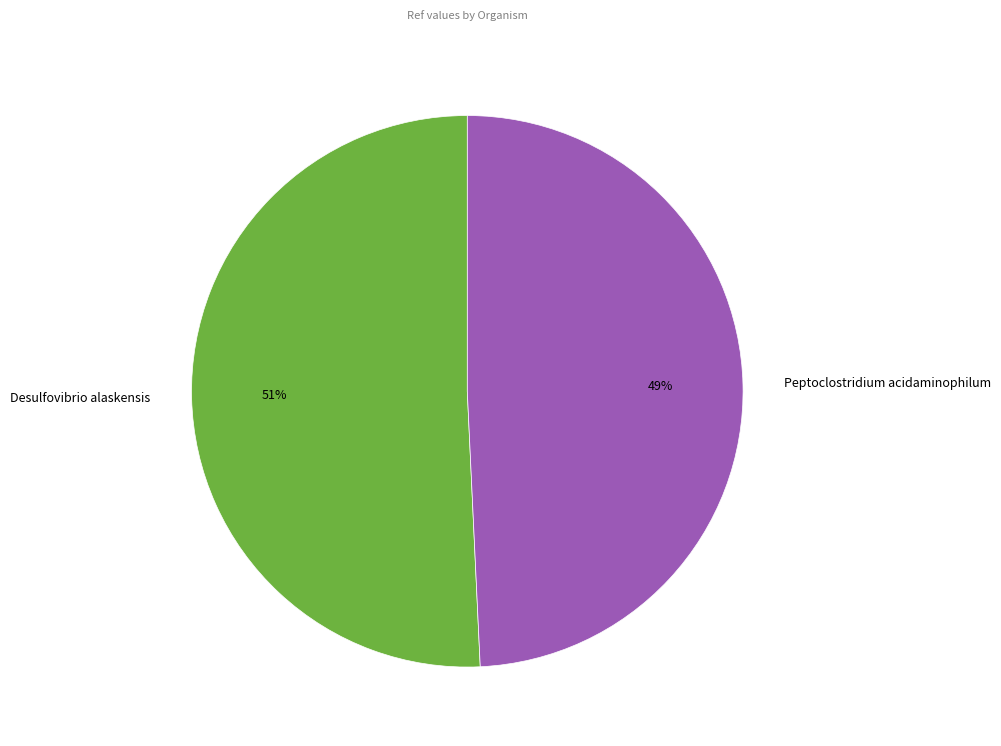

Which category has the biggest portion of the pie?

Desulfovibrio alaskensis